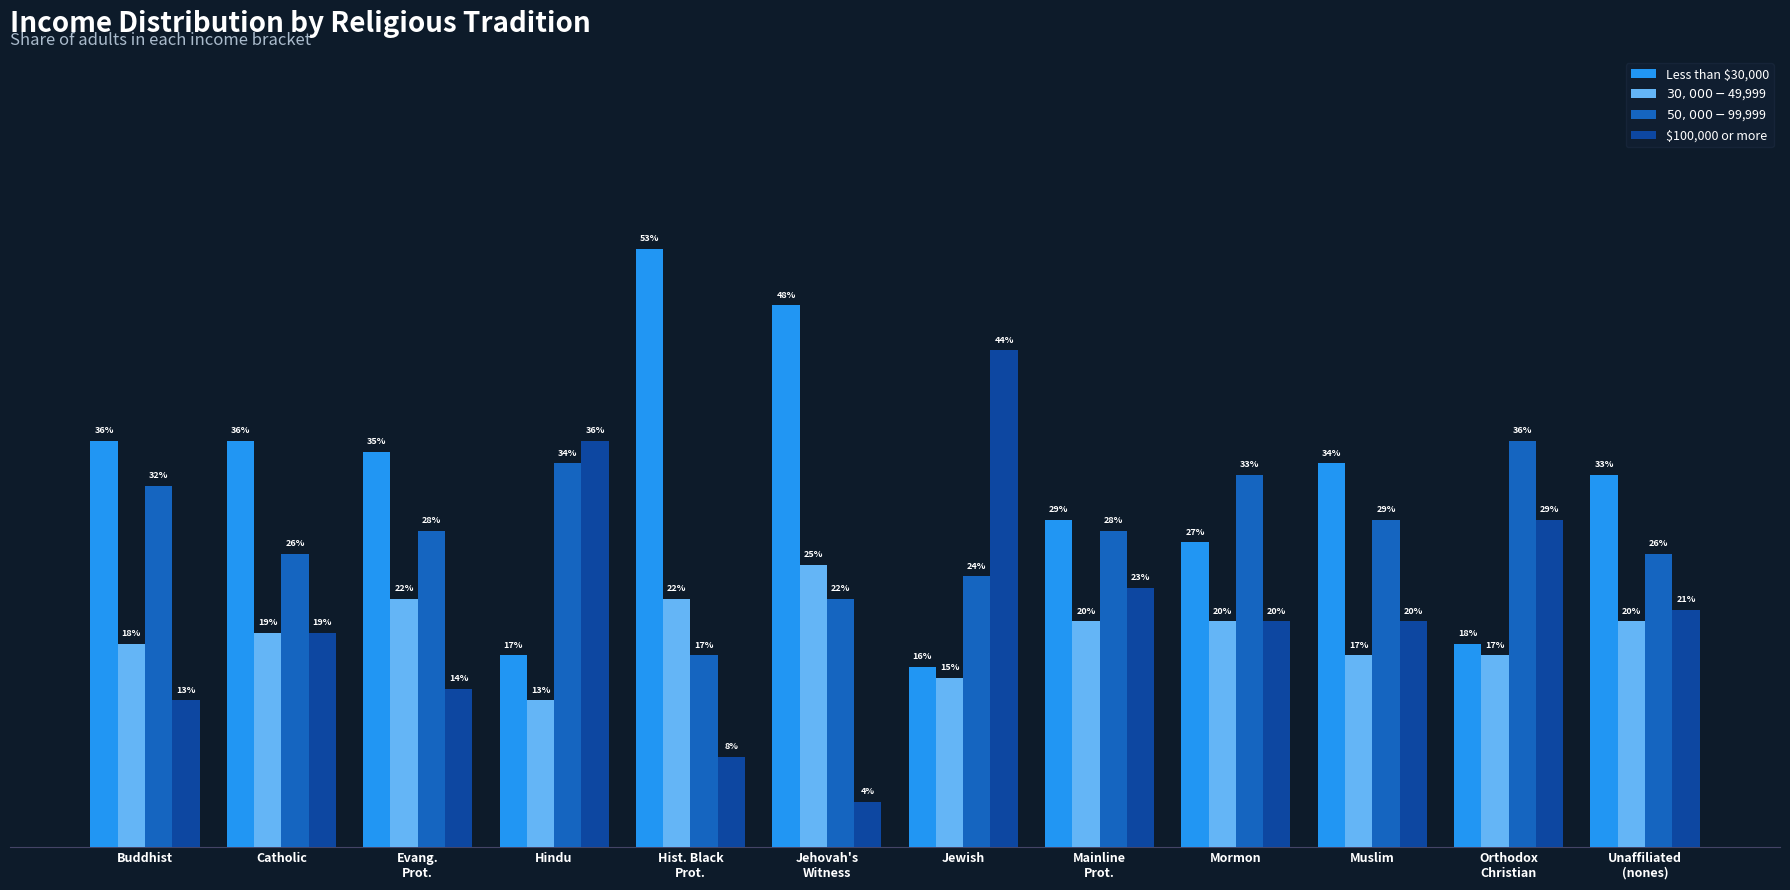

Which has a higher value, Hist. Black
Prot. or Buddhist?

Hist. Black
Prot.